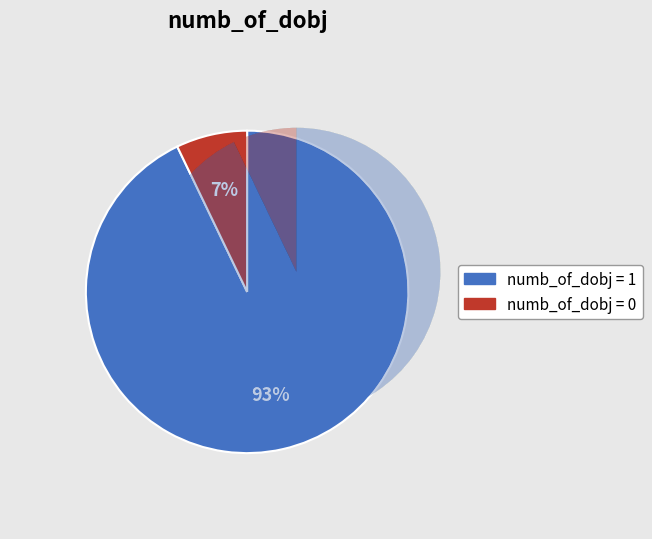

Count the number of slices in the pie.

2